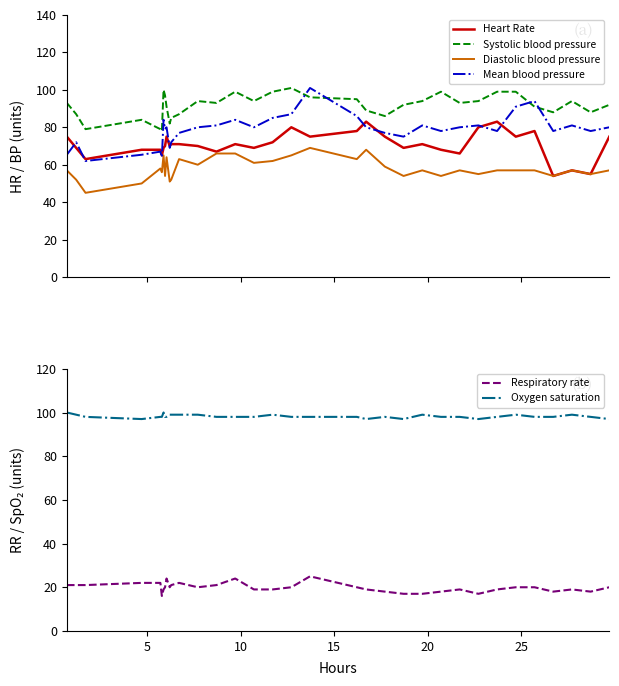

True or false: Diastolic blood pressure and Heart Rate intersect in this chart.

False